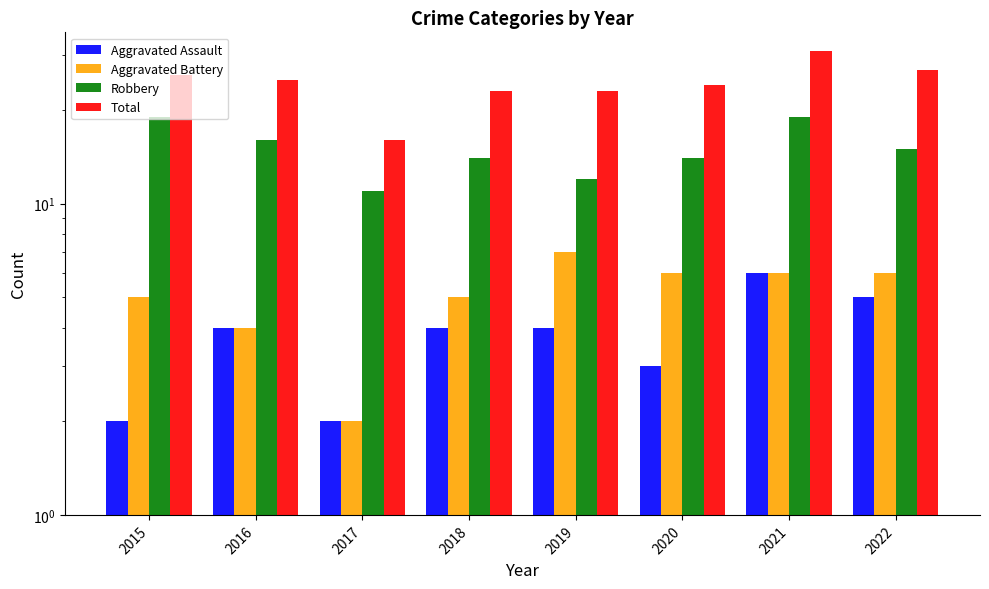

What are all the series names shown in the legend?

Aggravated Assault, Aggravated Battery, Robbery, Total